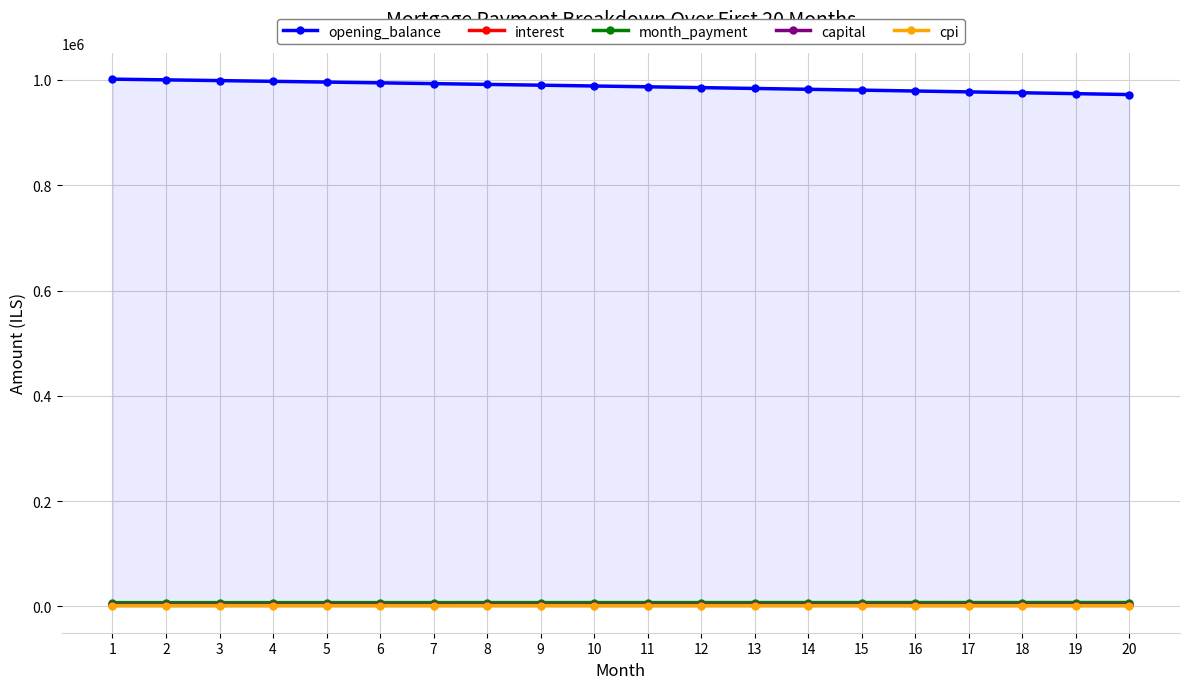

What is the smallest value displayed?

1453.5